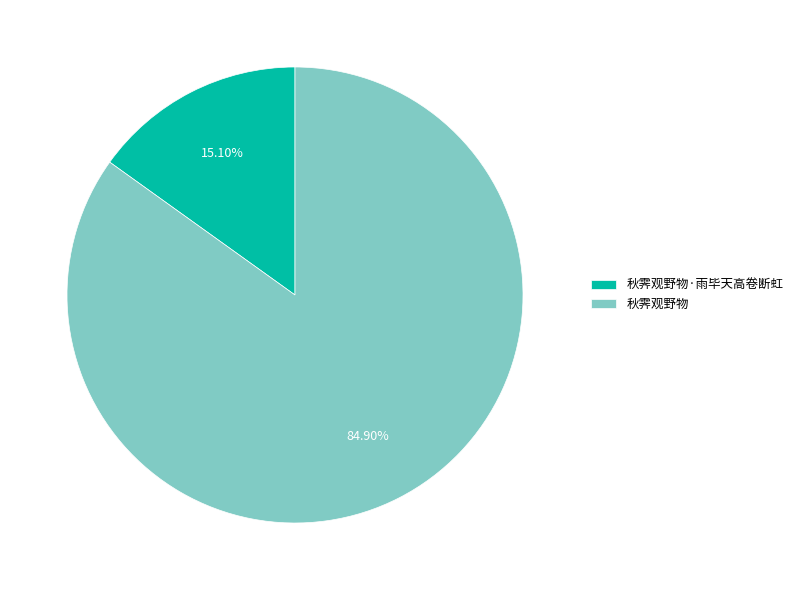

Which category accounts for the majority?

秋霁观野物